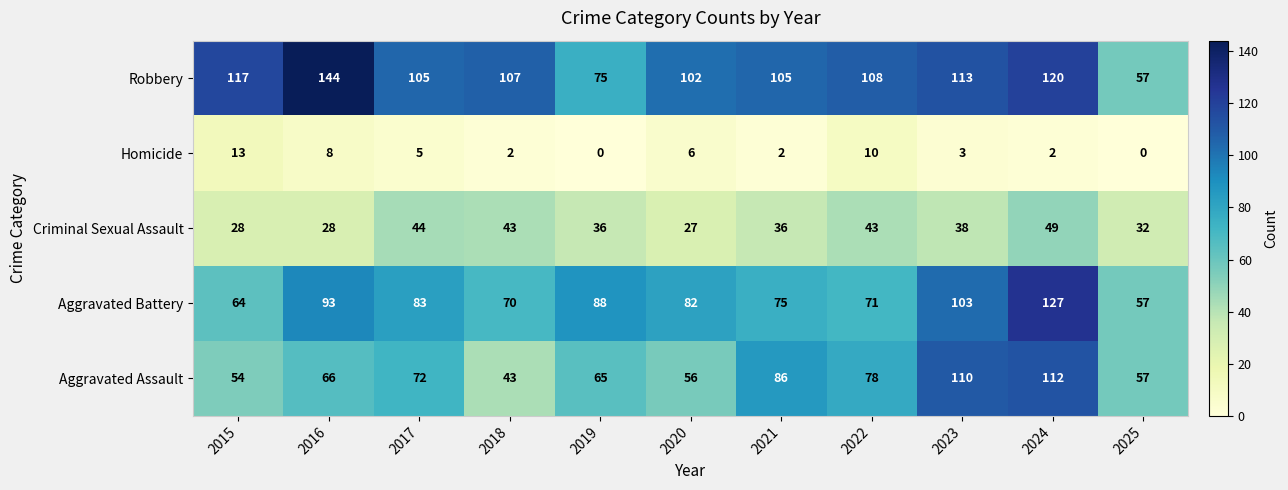

What is the sum of all Homicide values?

51